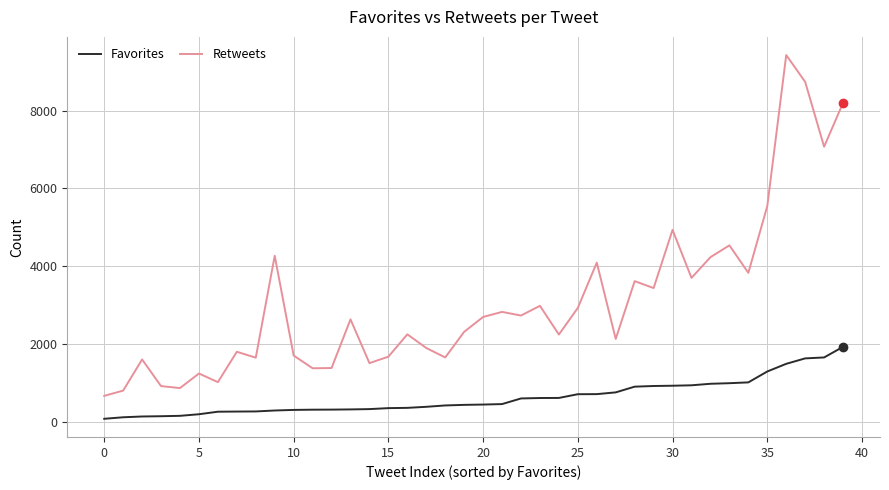

What is the minimum value for Retweets?

666